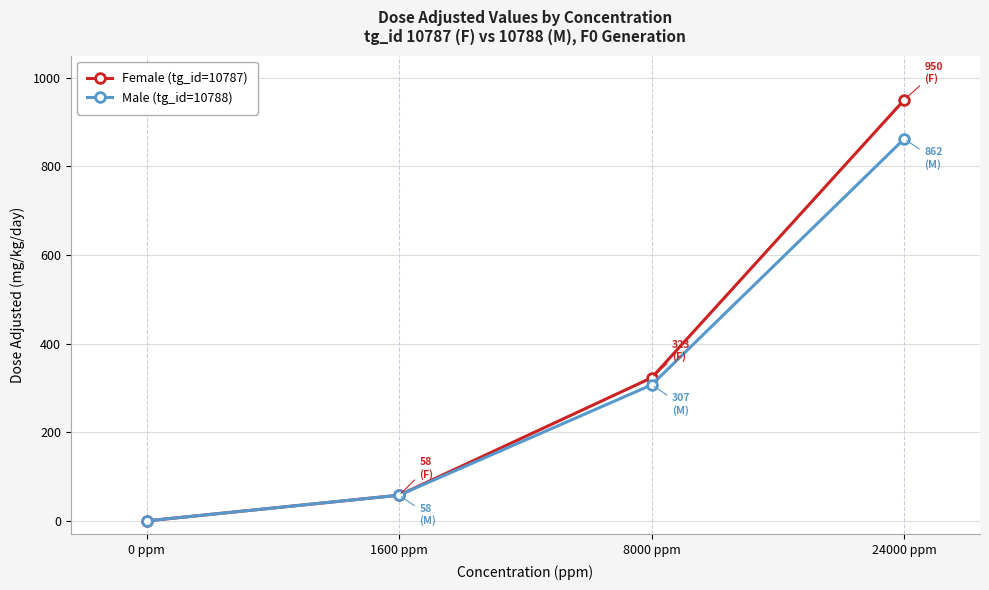

What is the label of the 1st point from the left?

0 ppm